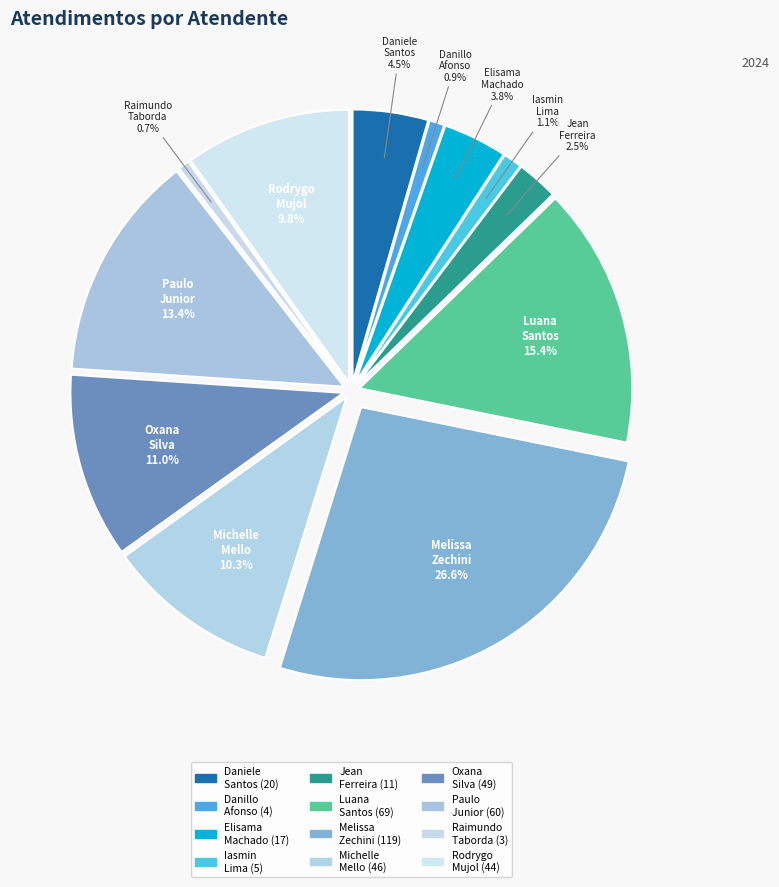

To the nearest percent, what portion does Rodrygo Moura Mujol represent?

10%